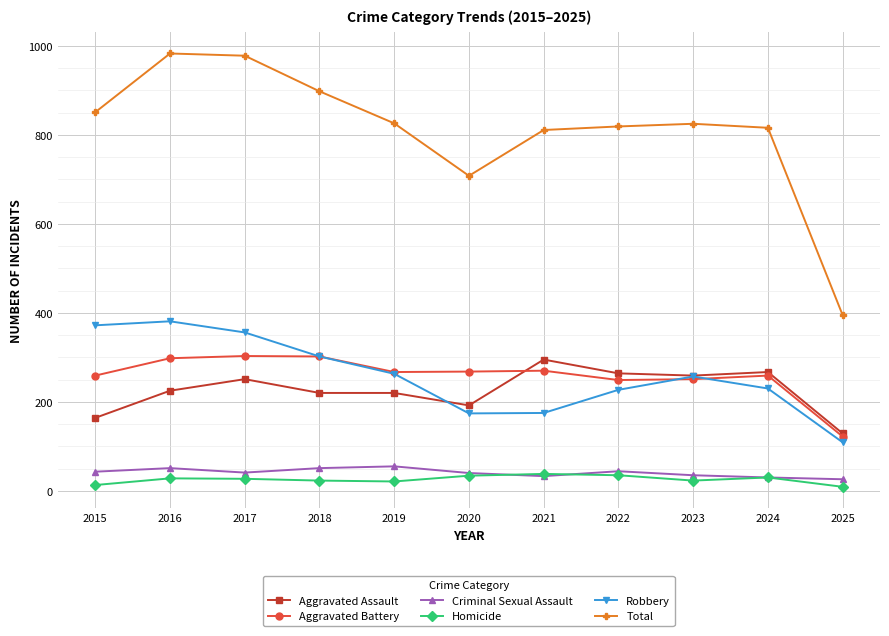

What is the highest value of the Total series?

983